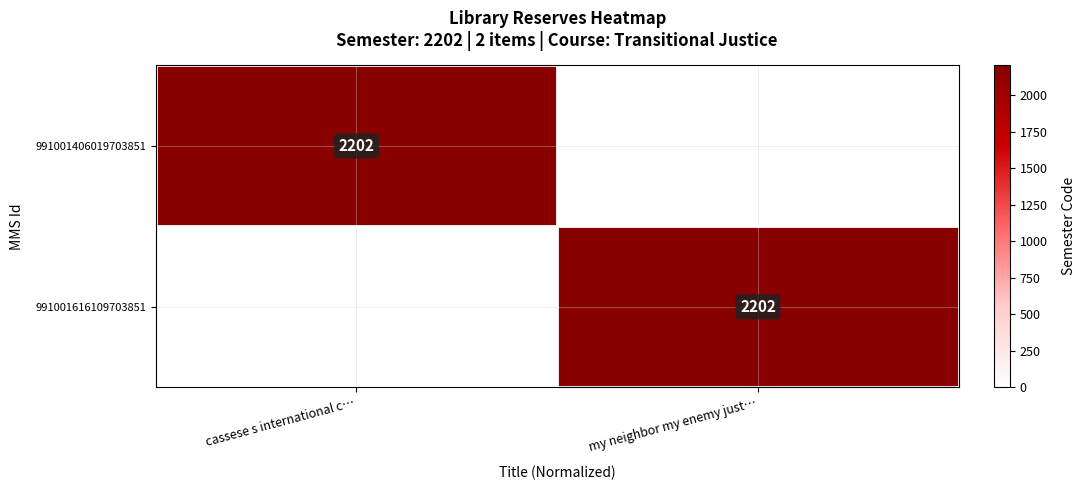

What is the total value across all series at cassese s international c…?

2202